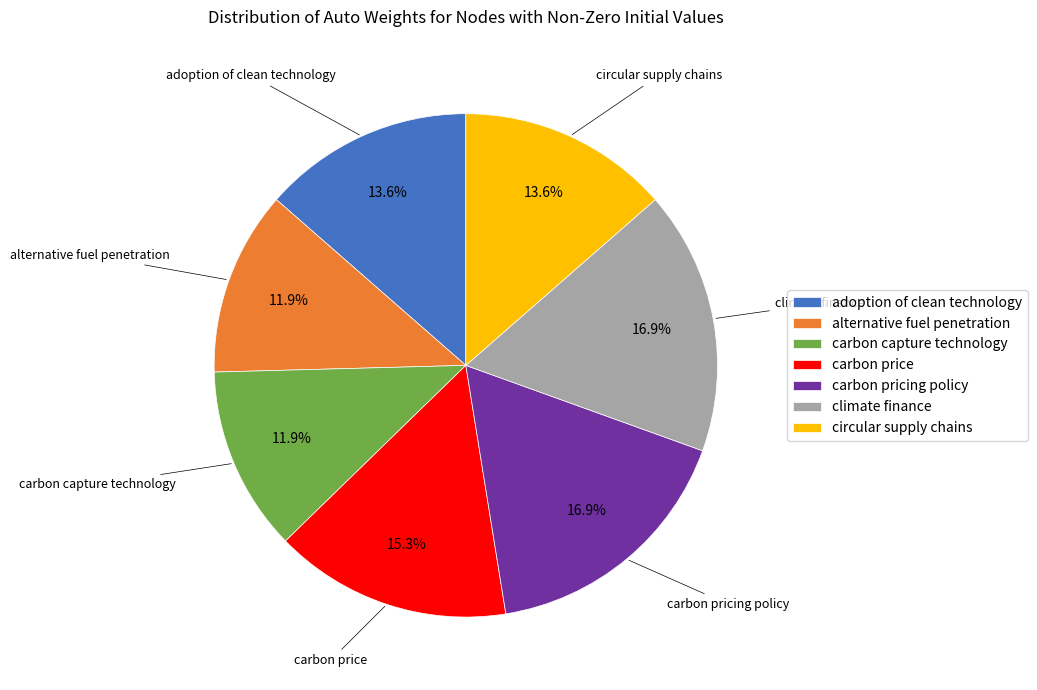

What portion of the pie excludes carbon pricing policy?

83.1%